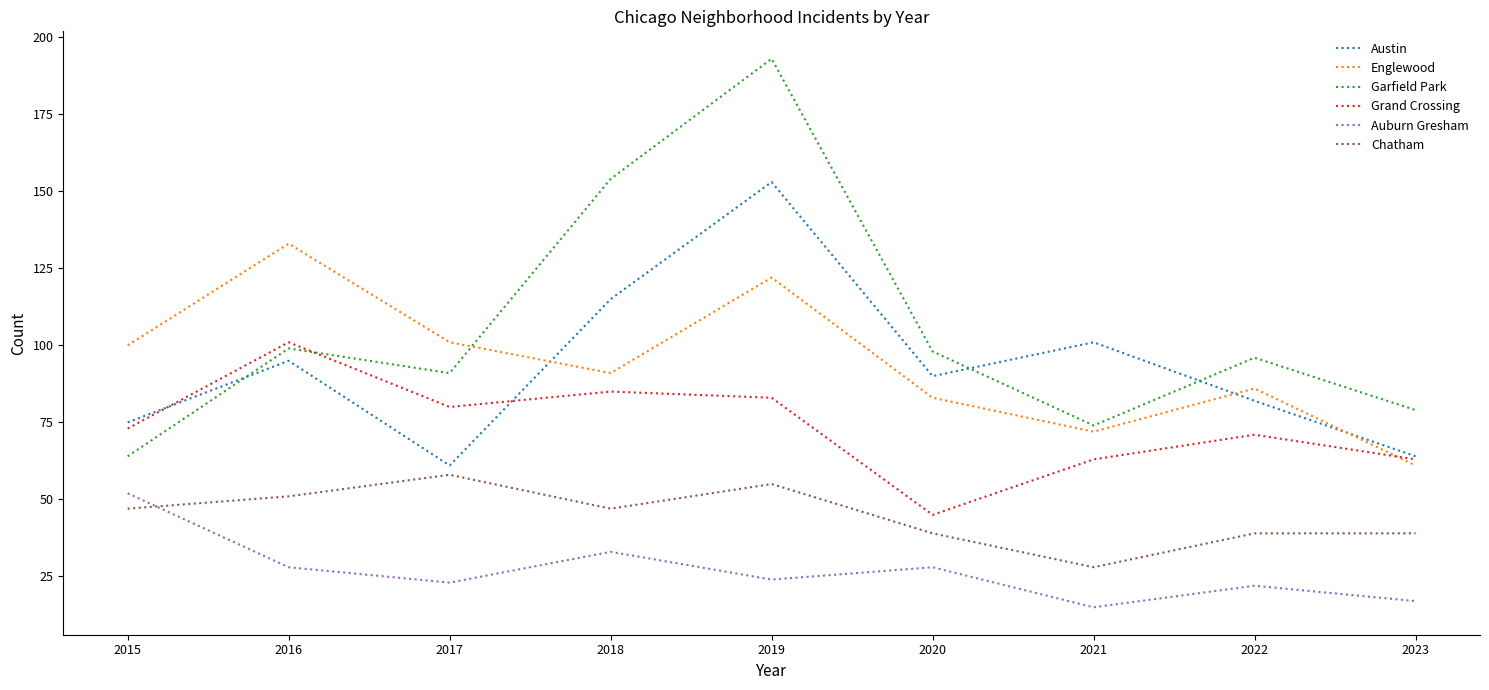

List the series in order of their peak value, highest first.

Garfield Park, Austin, Englewood, Grand Crossing, Chatham, Auburn Gresham